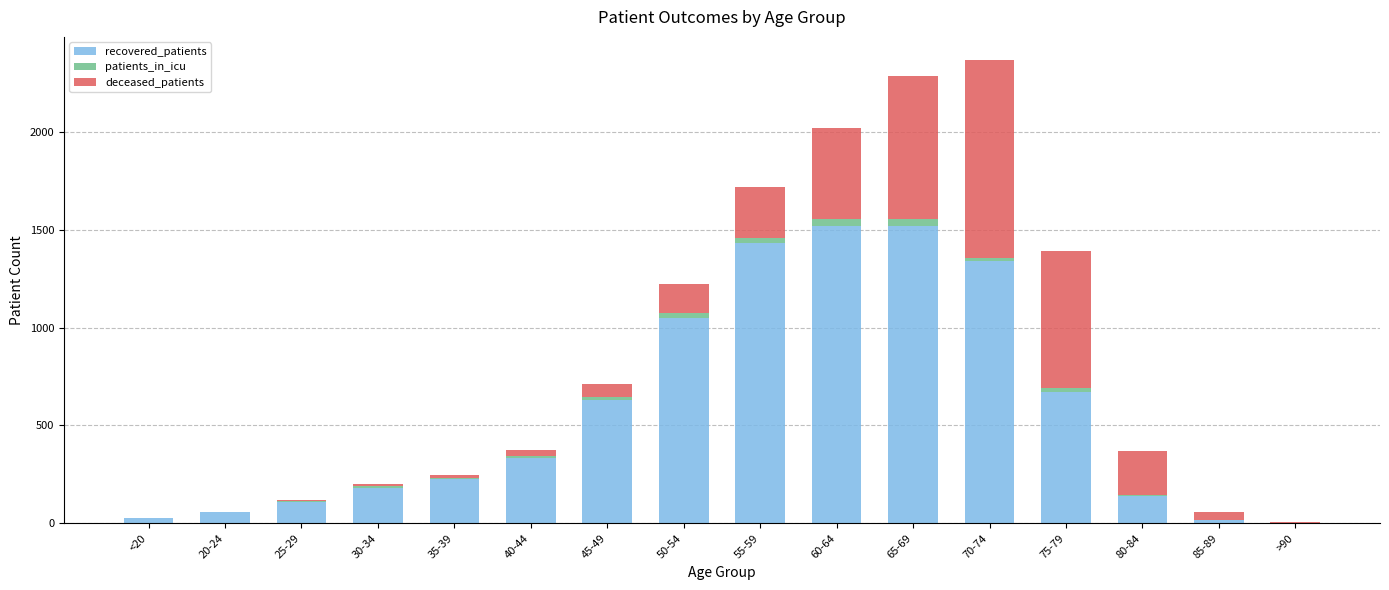

What is the difference between the second highest and second lowest values in the recovered_patients series?

1501